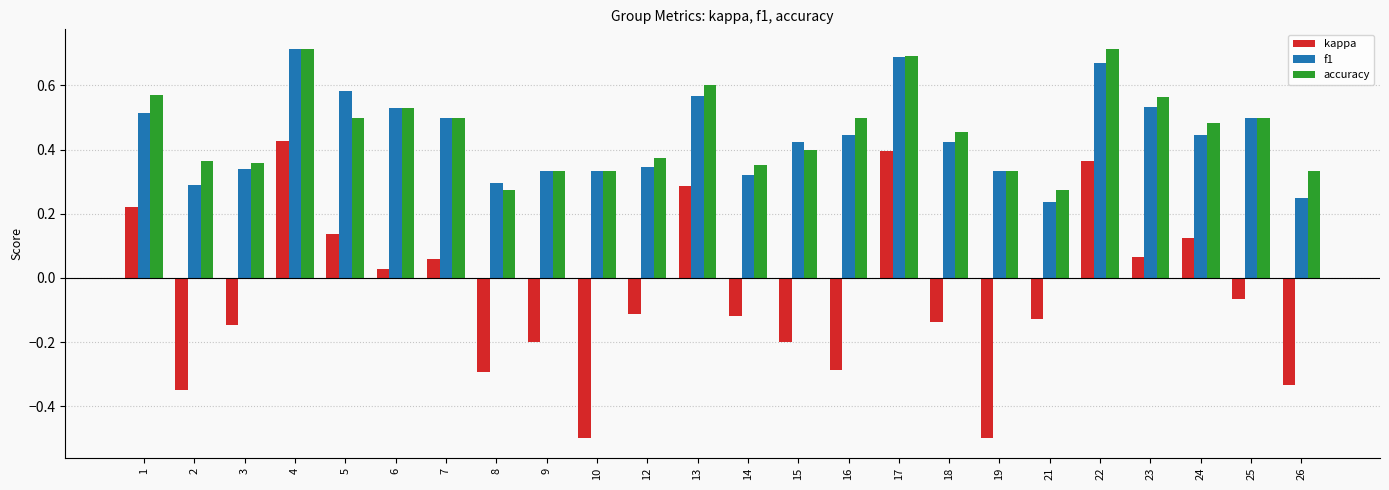

What is the difference between the second highest and second lowest values in the kappa series?

0.9